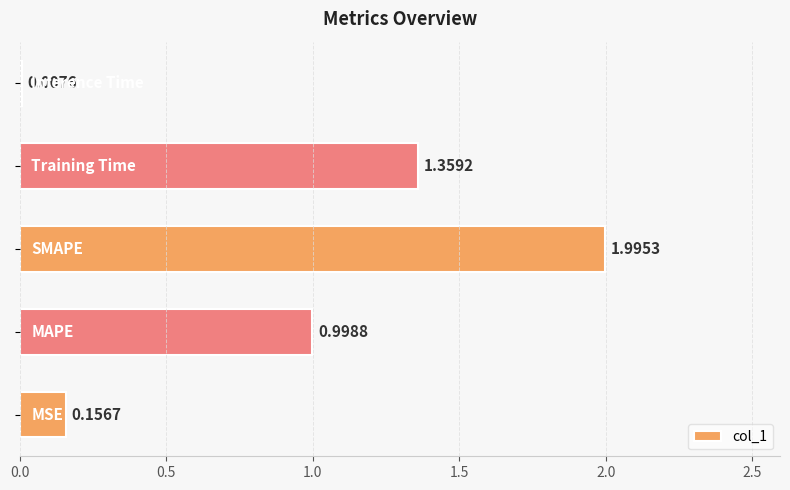

What is the sum of all values?

4.5